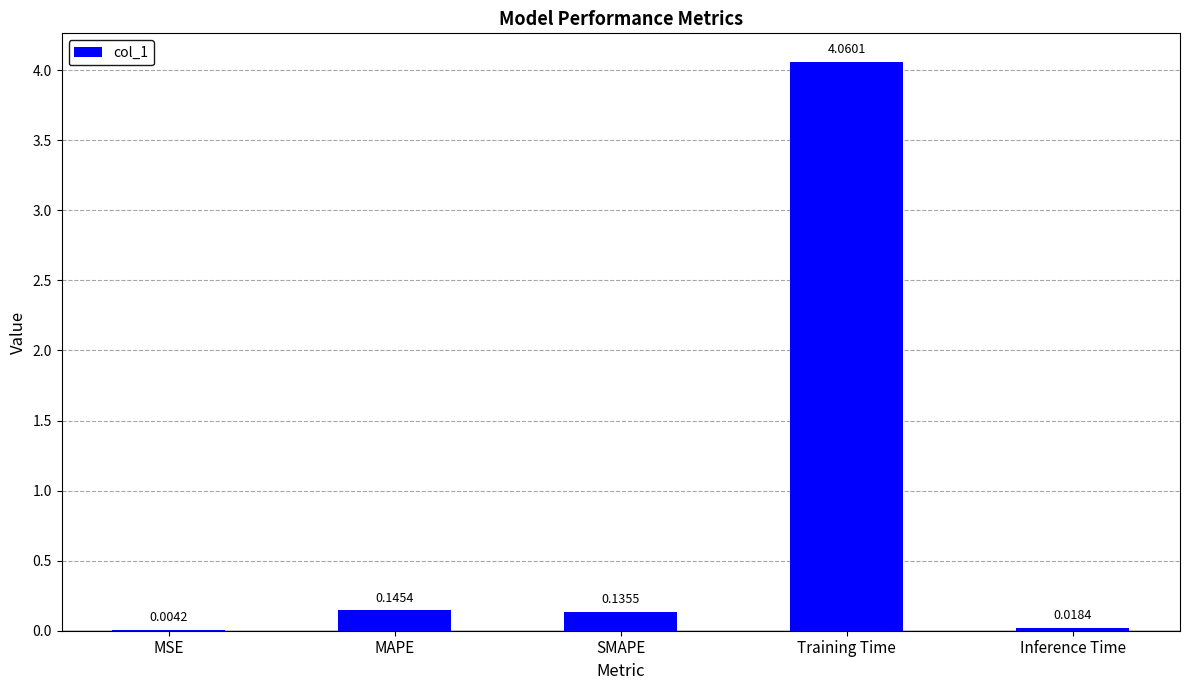

What is the change in value from Training Time to Inference Time?

-4.0